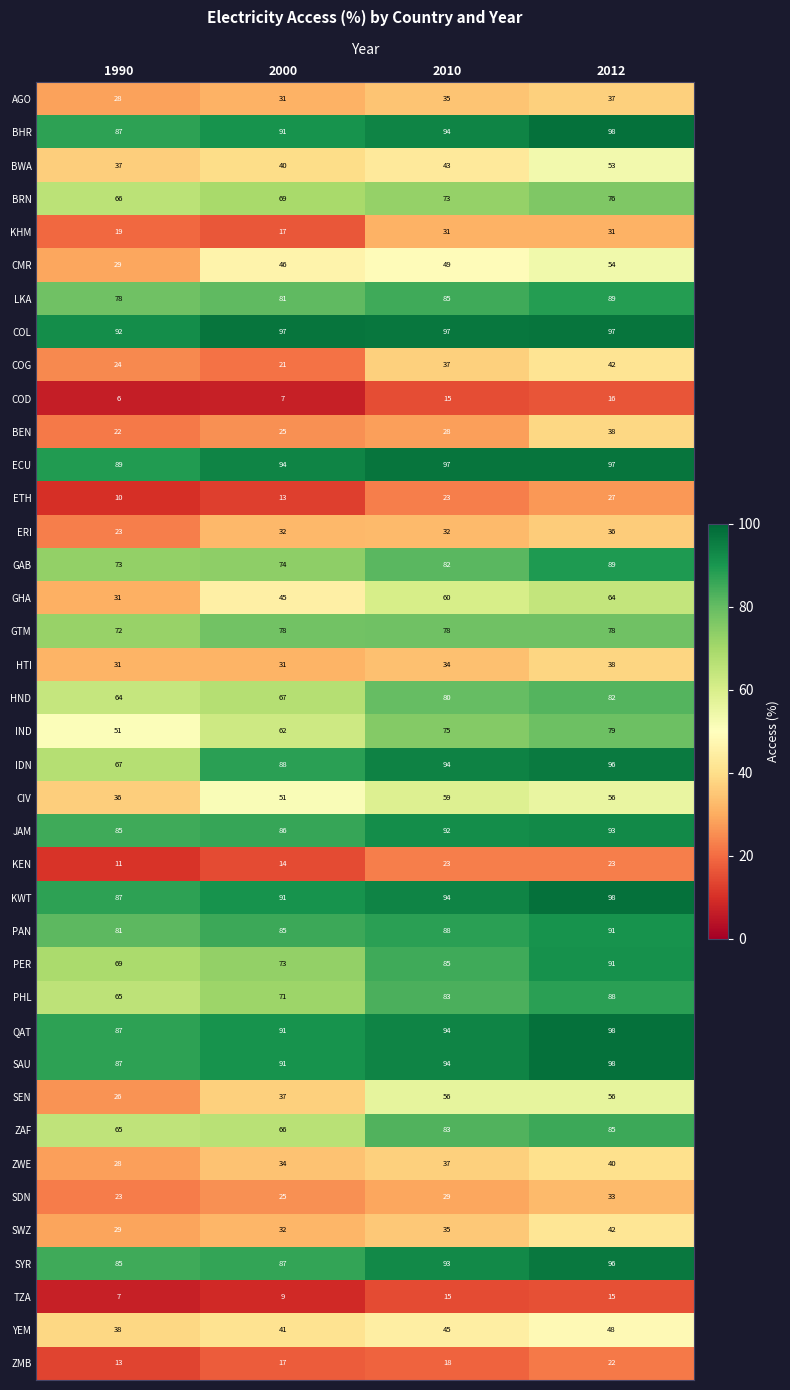

What is the sum of the YEM values at 1990 and 2012?

86